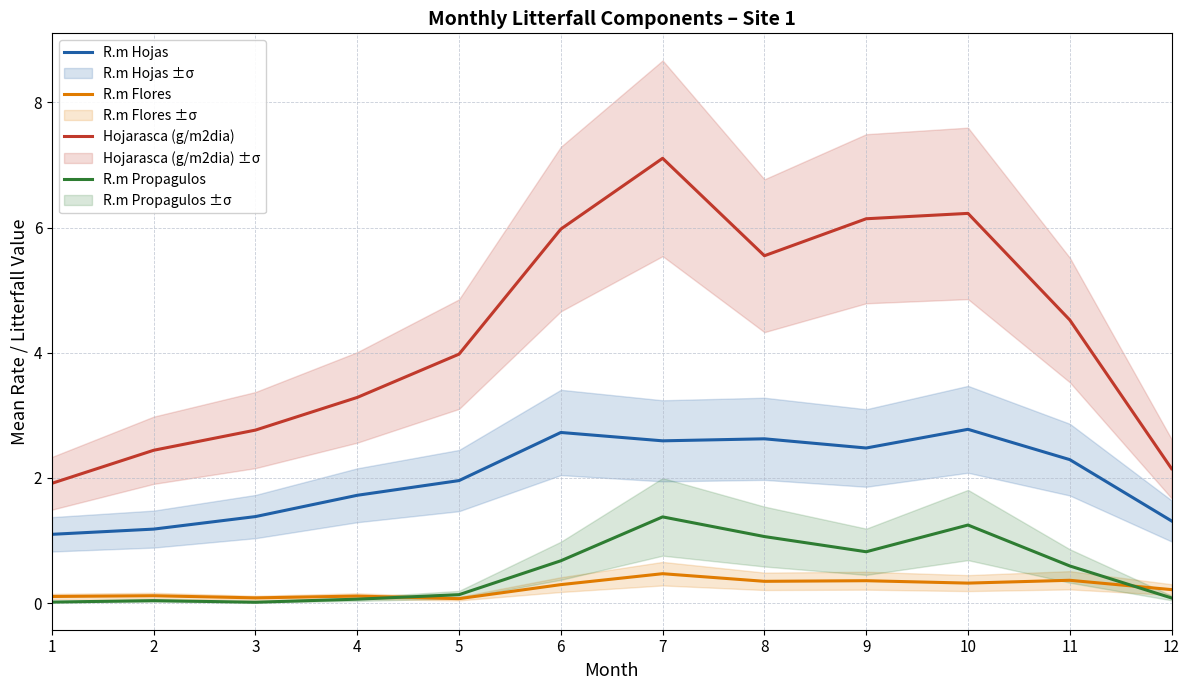

What is the value of the Hojarasca (g/m2dia) point at the 2nd from the left?

2.4